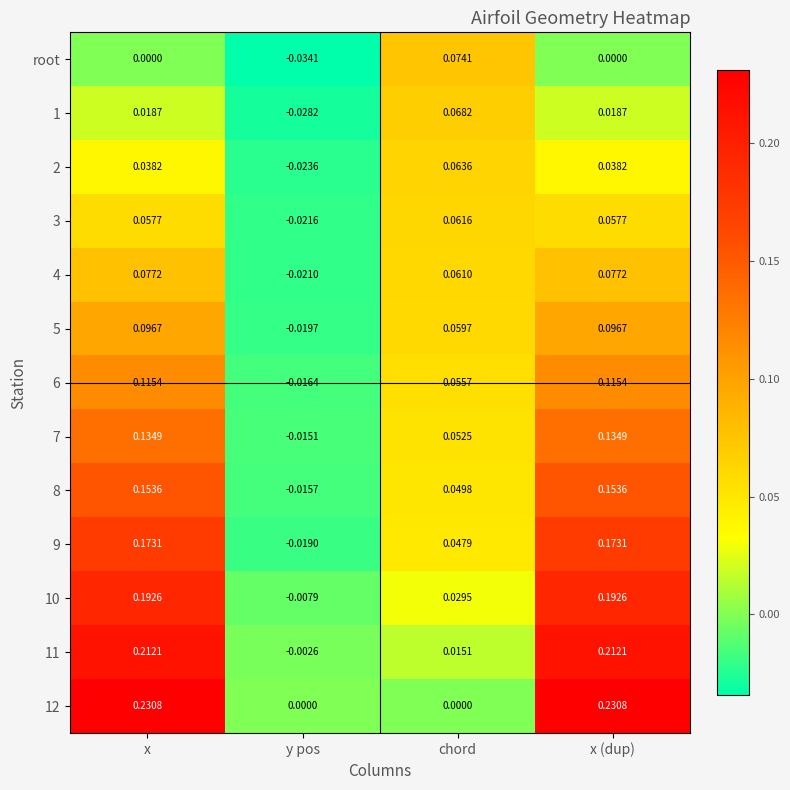

What is the total value across all series at chord?

0.6